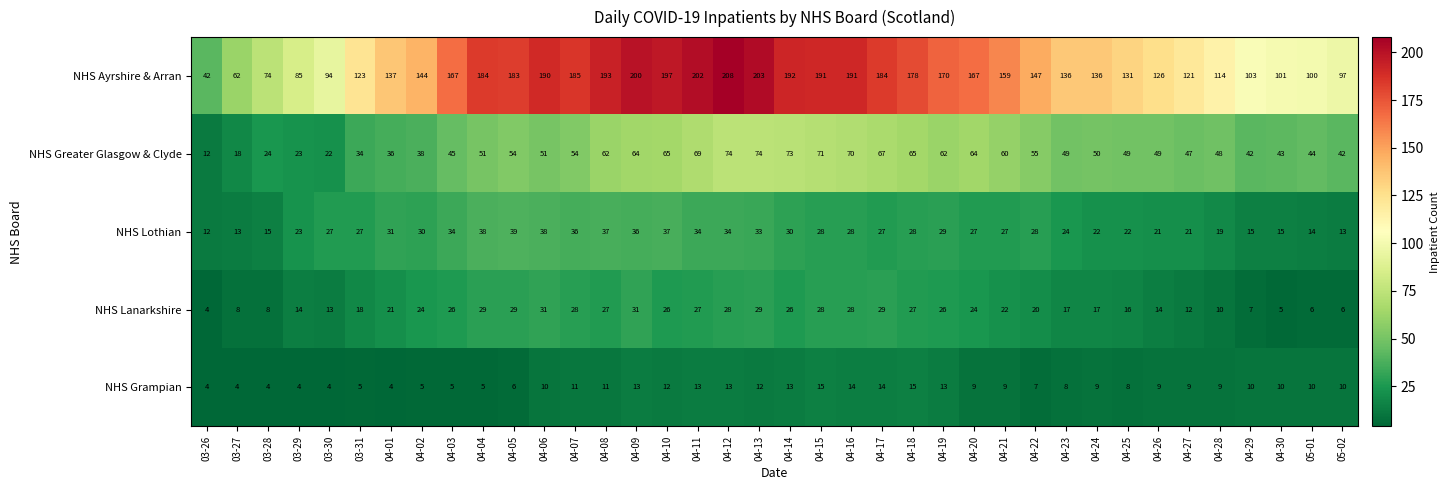

What is the spread (max minus min) of values at 04-11?

189